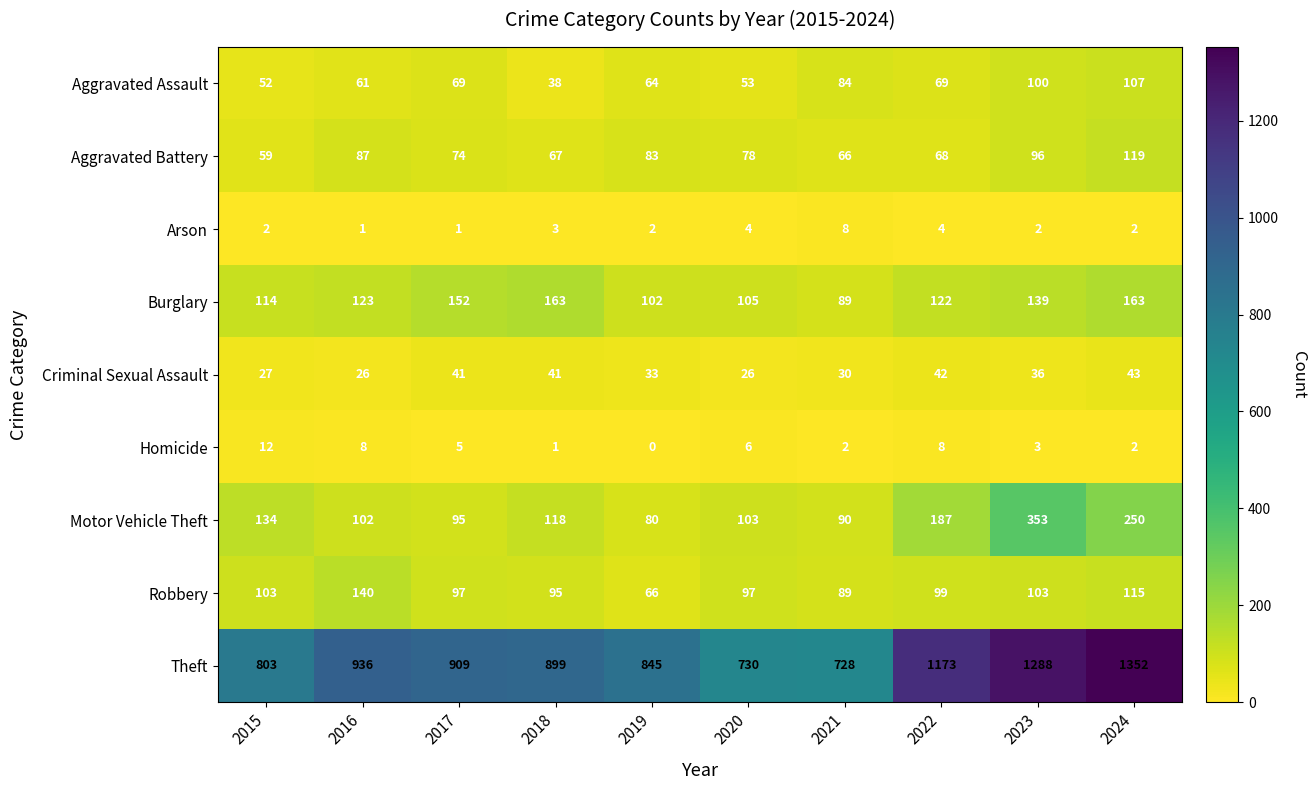

What is the difference between the maximum and second lowest values in the Theft series?

622